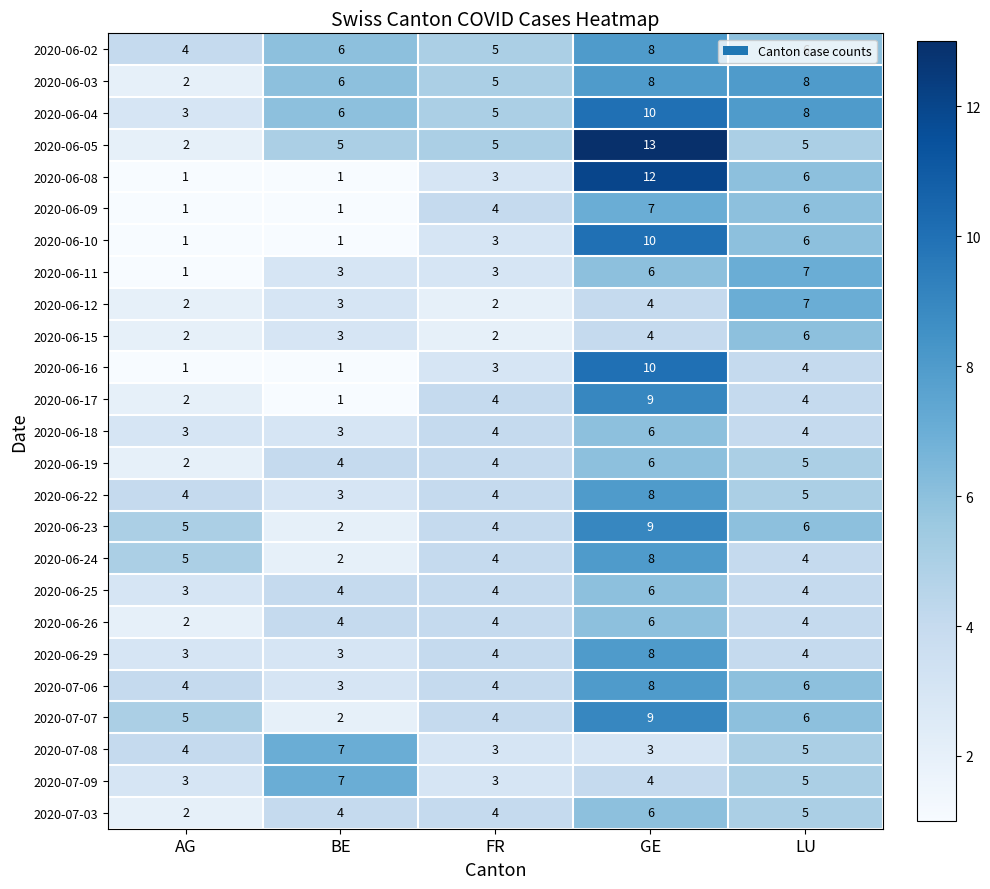

What is the greatest value displayed?

13